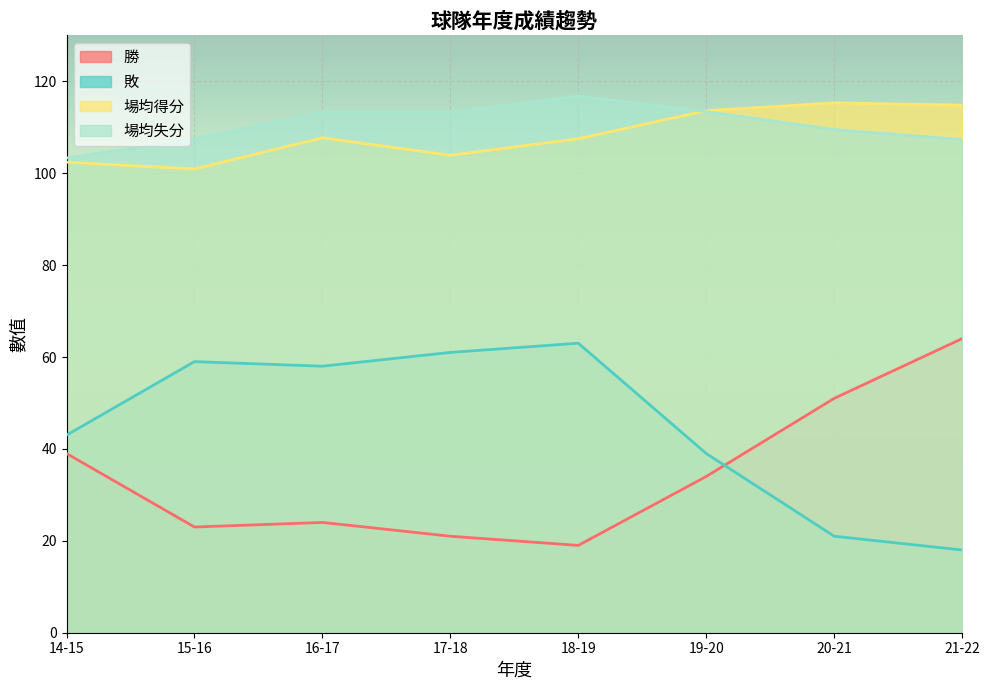

Reading right to left, list all the values displayed in this chart.

勝: 64.0	51.0	34.0	19.0	21.0	24.0	23.0	39.0
敗: 18.0	21.0	39.0	63.0	61.0	58.0	59.0	43.0
場均得分: 114.8	115.3	113.6	107.5	103.9	107.7	100.9	102.4
場均失分: 107.3	109.5	113.4	116.8	113.3	113.3	107.5	103.3